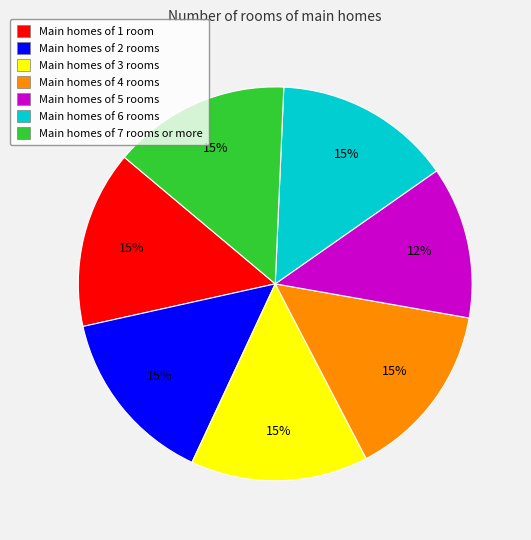

To the nearest percent, what is the combined percentage of Main homes of 4 rooms and Main homes of 2 rooms?

29%